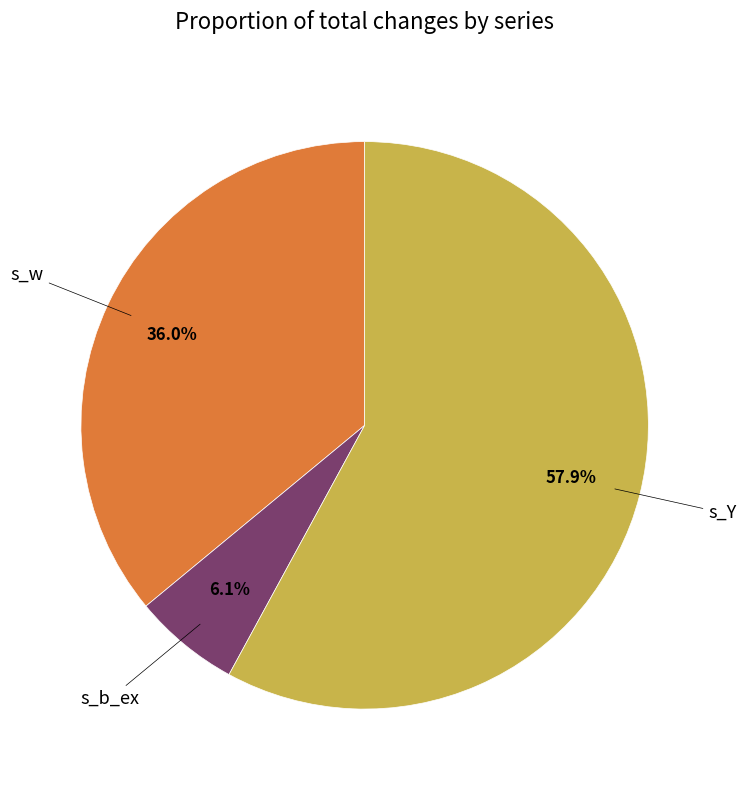

Is there a majority slice in this chart?

Yes